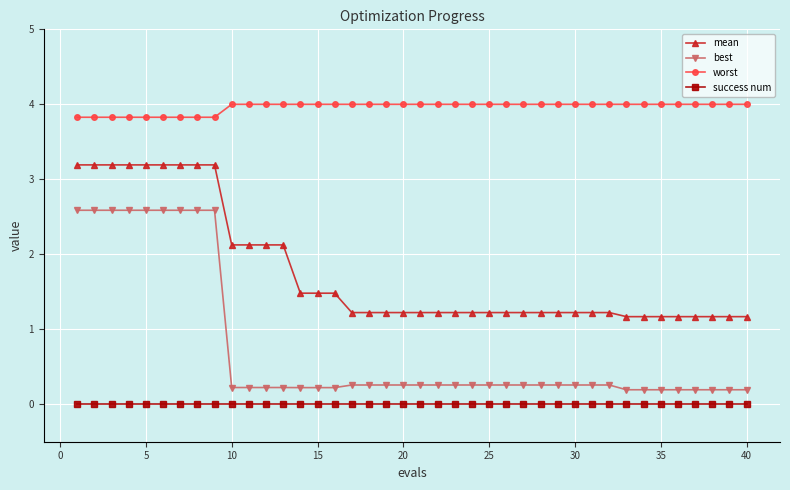

Which series has the largest range (max minus min)?

best